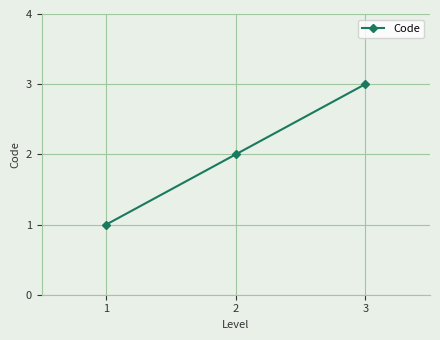

What is the sum of all values?

6